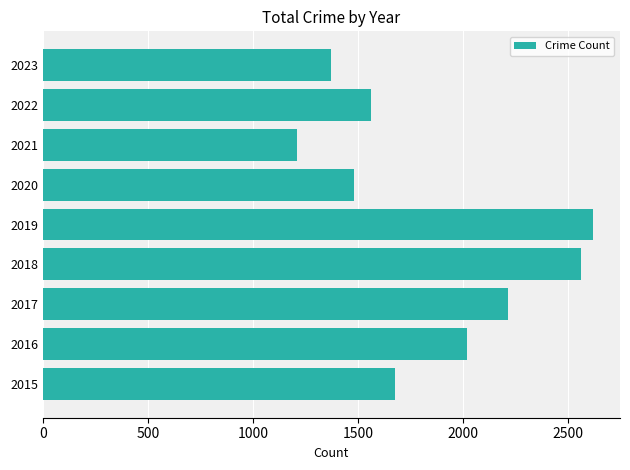

At which category does the chart reach its minimum across all series?

2021